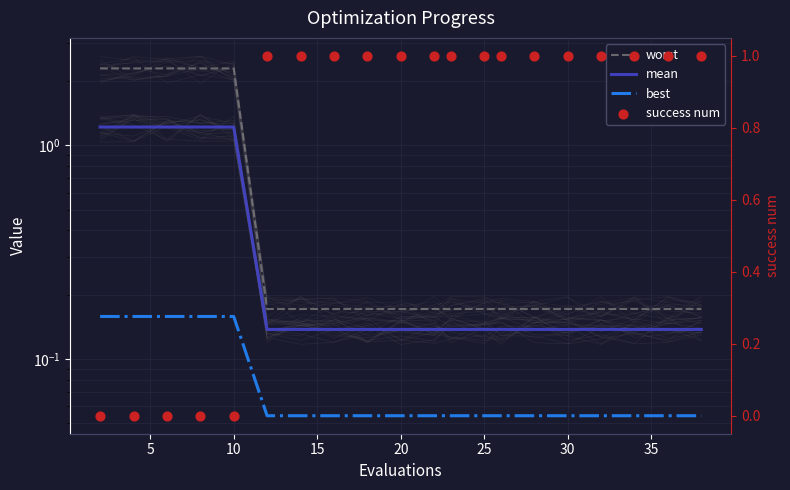

Which series contains the highest Y value?

worst